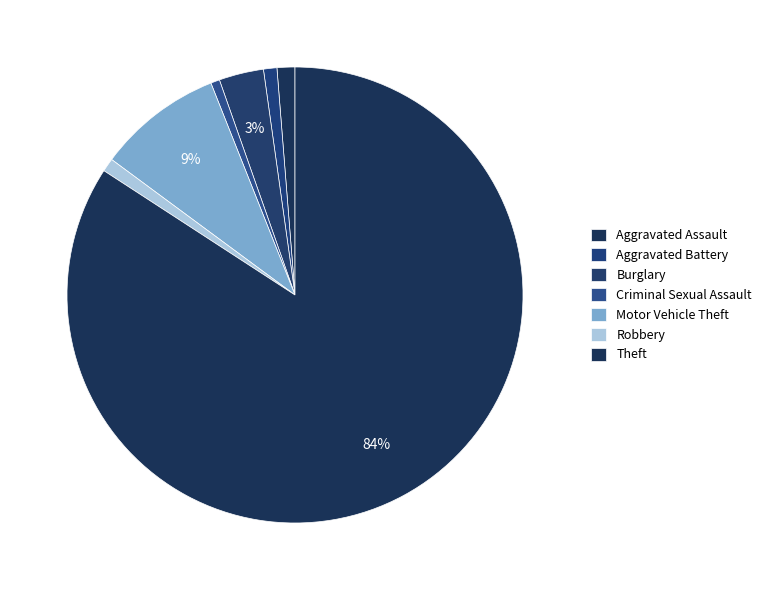

To the nearest percent, what is the average slice percentage?

14%